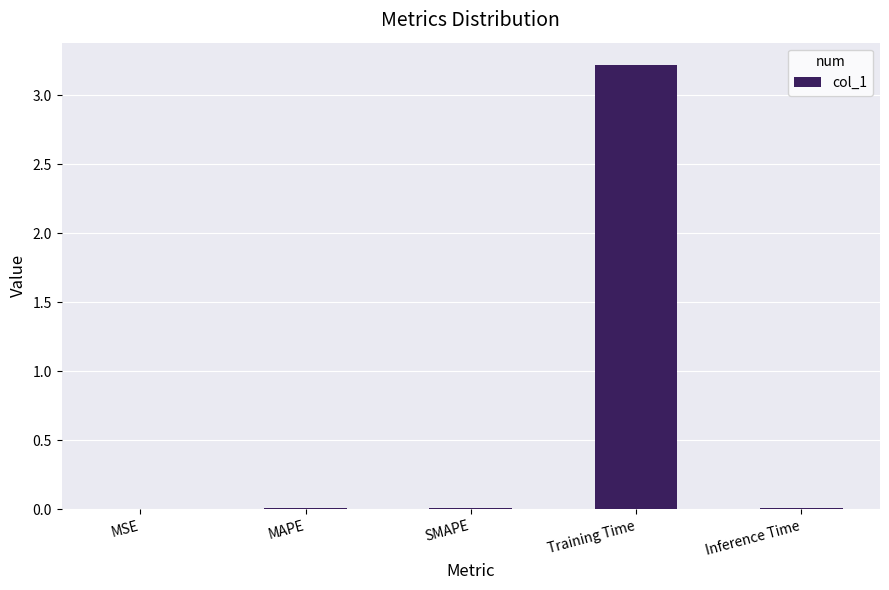

What is the sum of all values?

3.3